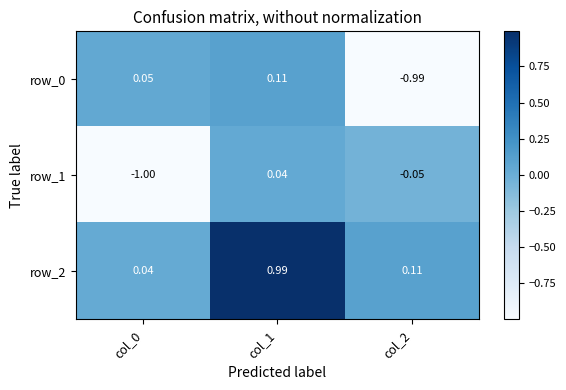

Is the value of row_0 at col_0 greater than the value of row_2 at col_1?

No